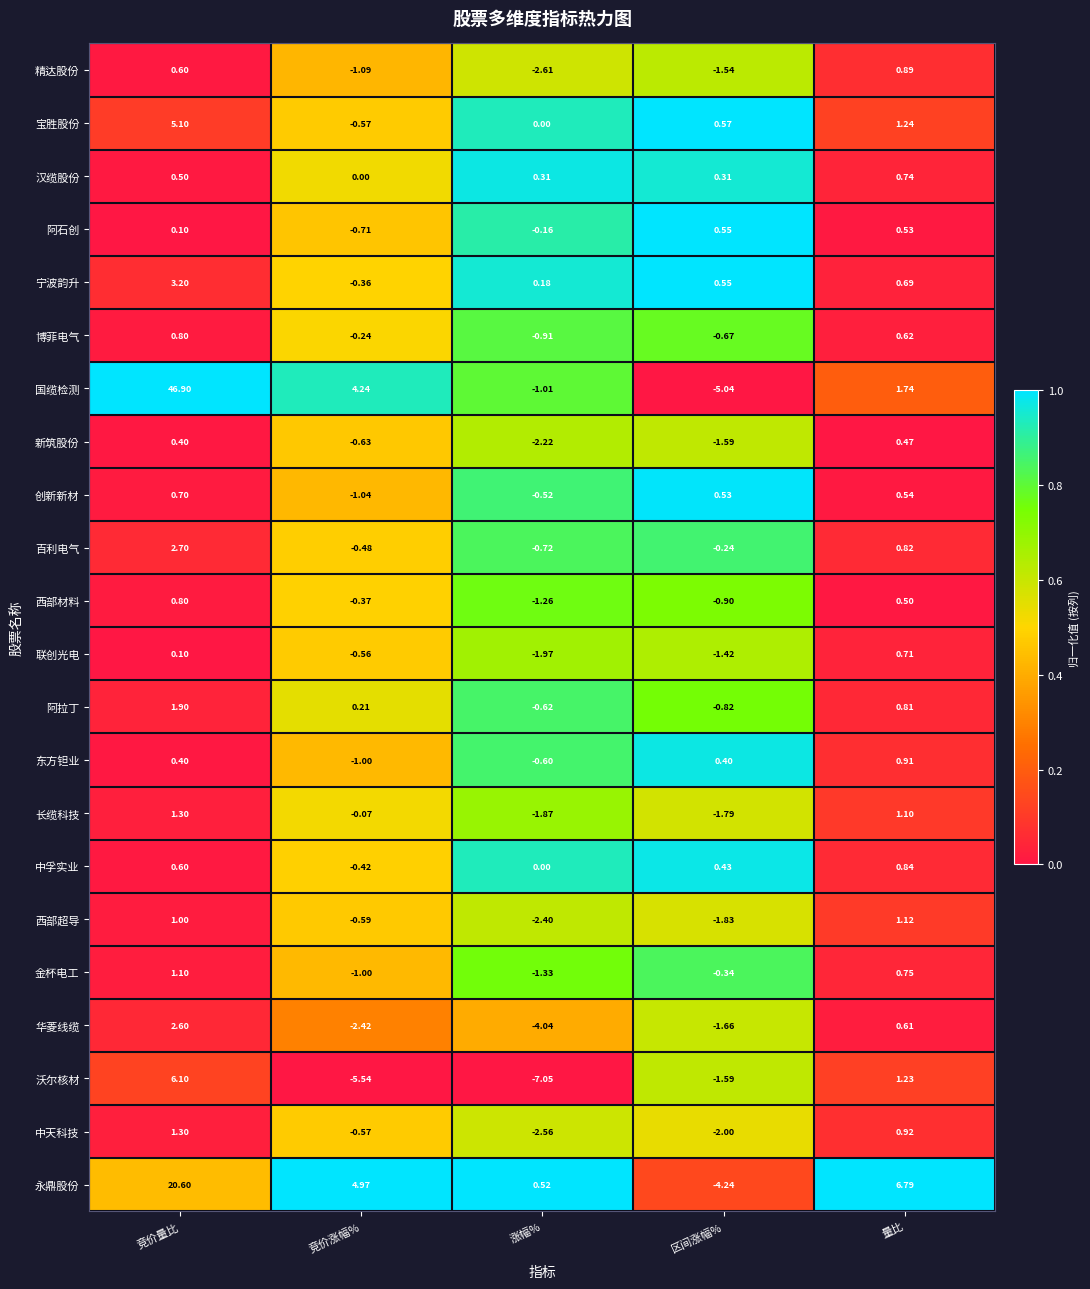

Is the value of 中孚实业 at 区间涨幅% greater than the value of 百利电气 at 区间涨幅%?

Yes